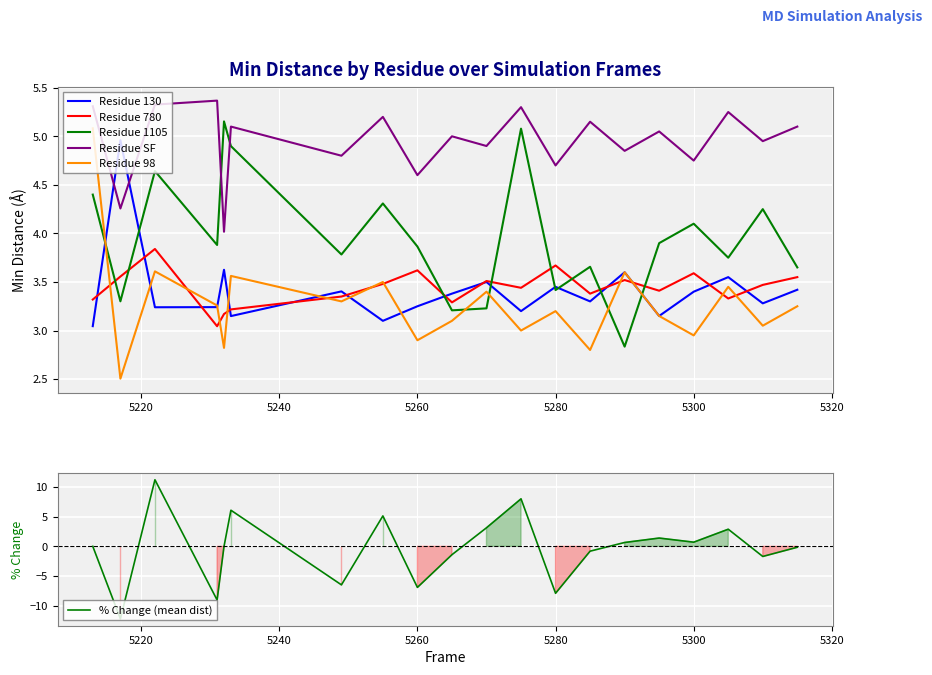

True or false: Residue 130 and Residue SF cross at least once.

True